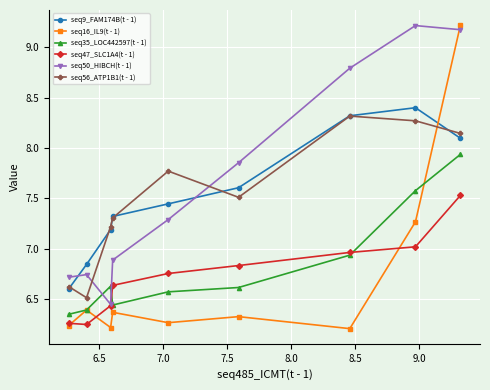

Which series has the widest spread of values?

seq16_IL9(t - 1)